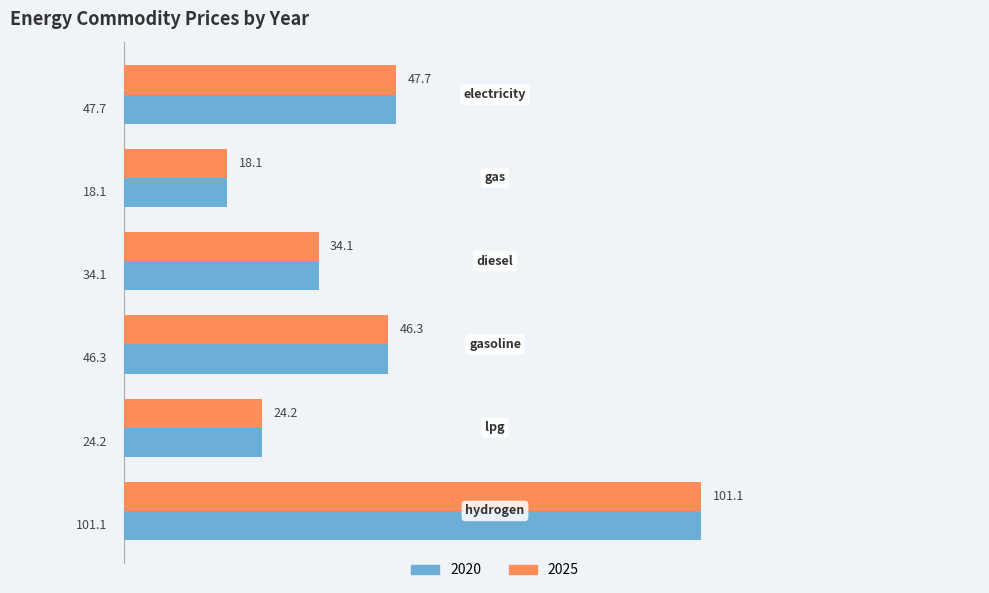

At how many categories does at least one series exceed 45?

3